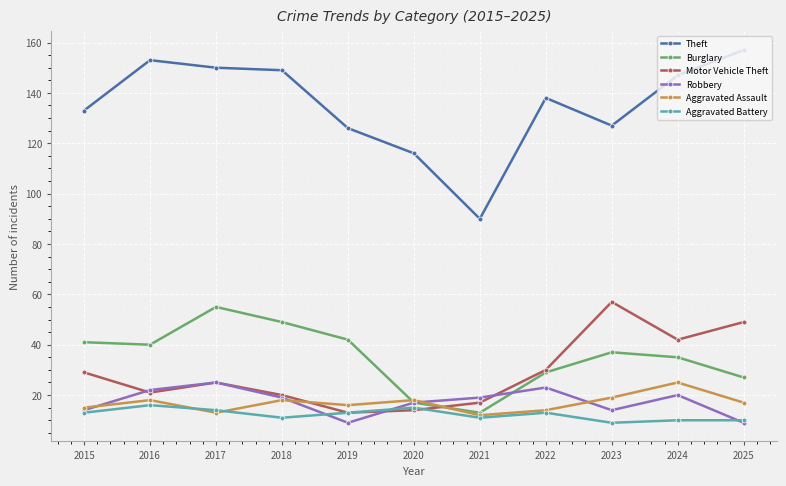

What is the sum of the Robbery values at 2015 and 2024?

34